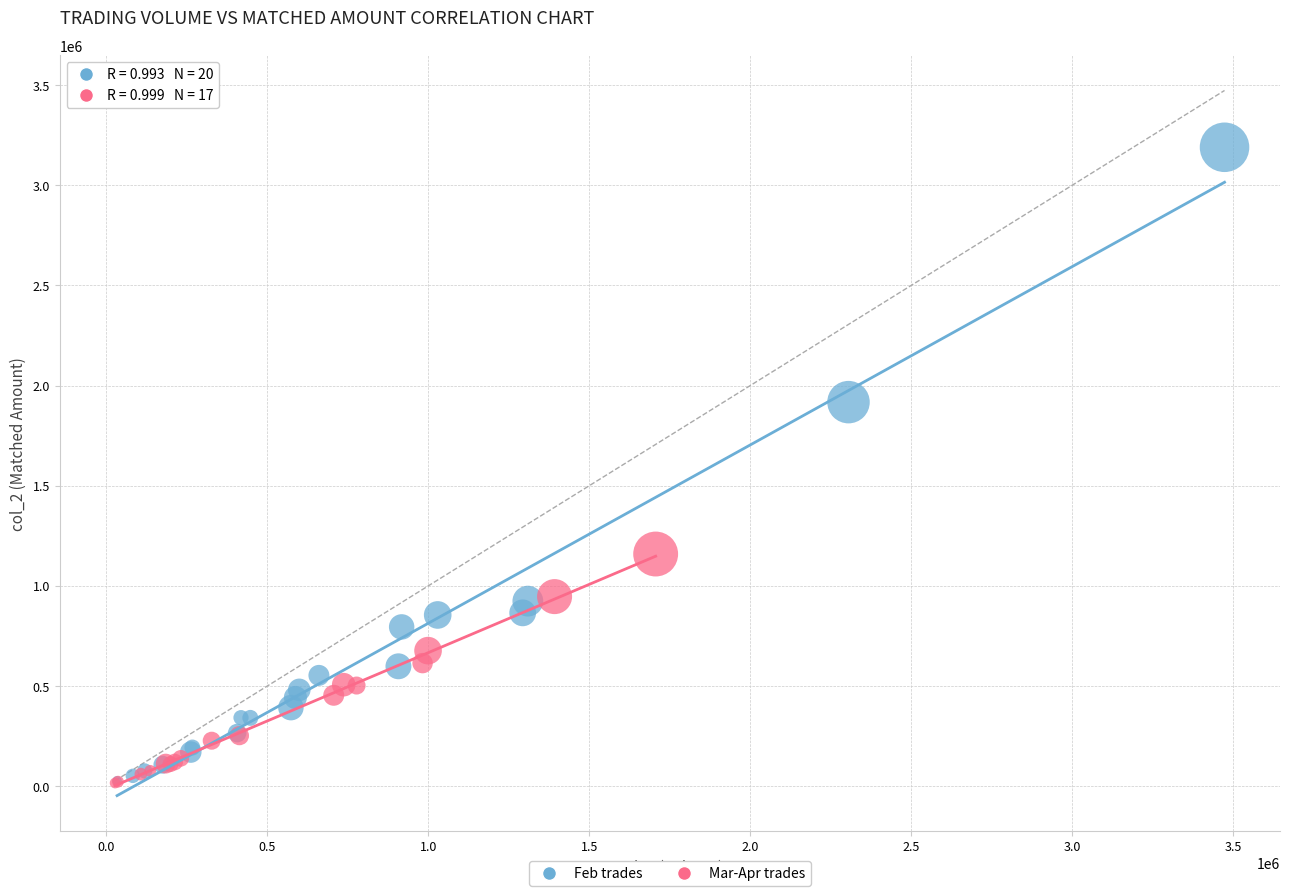

Which series reaches the maximum Y coordinate?

Feb trades